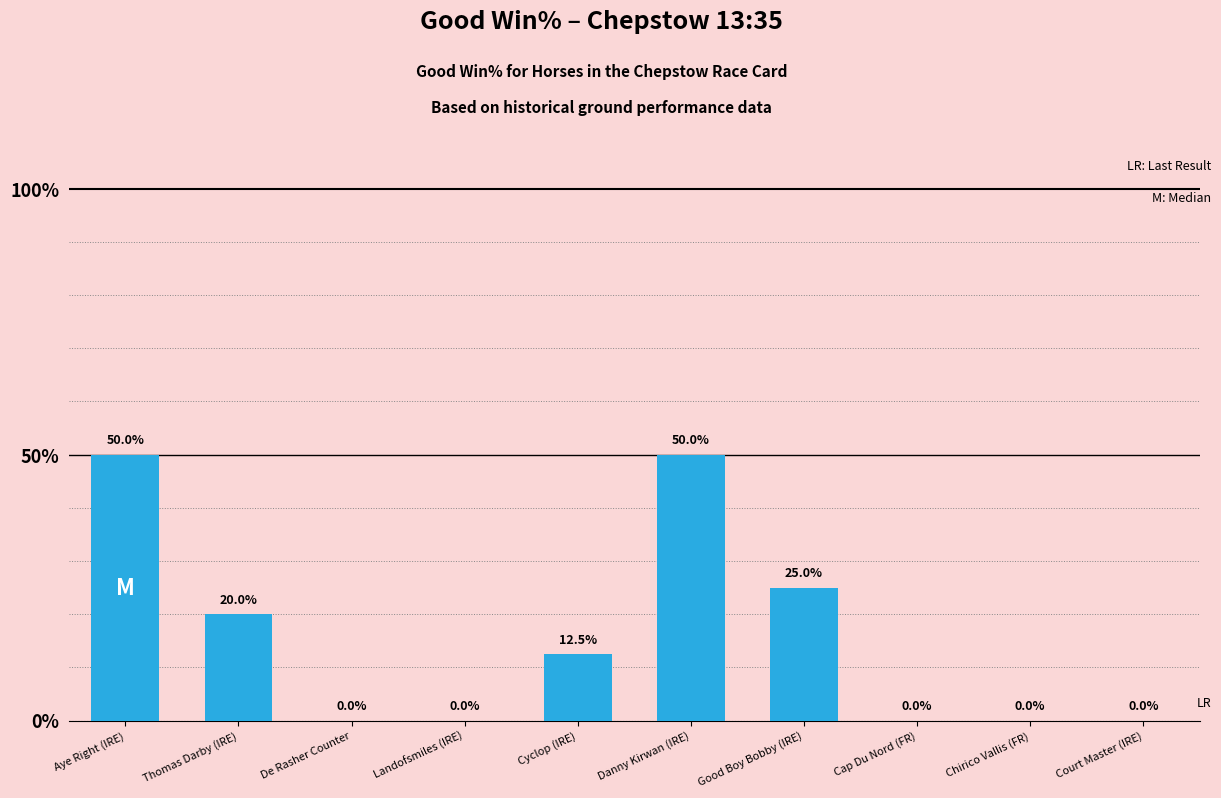

What is the approximate value at Thomas Darby (IRE)?

20.0